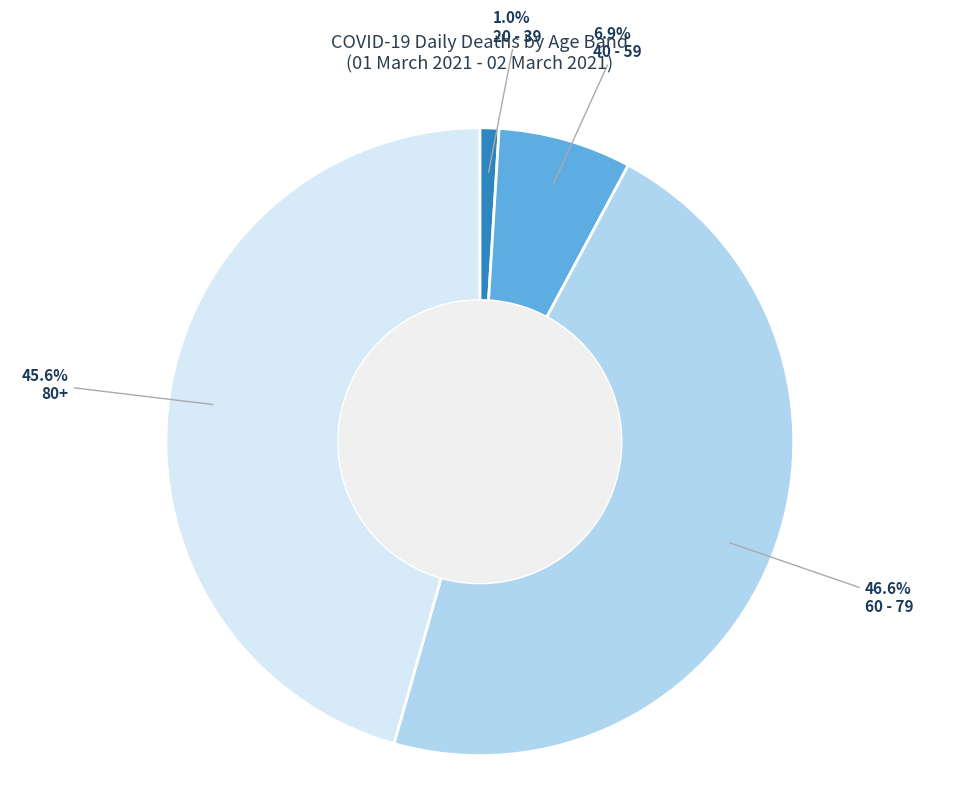

What is the largest slice in the pie chart?

60 - 79